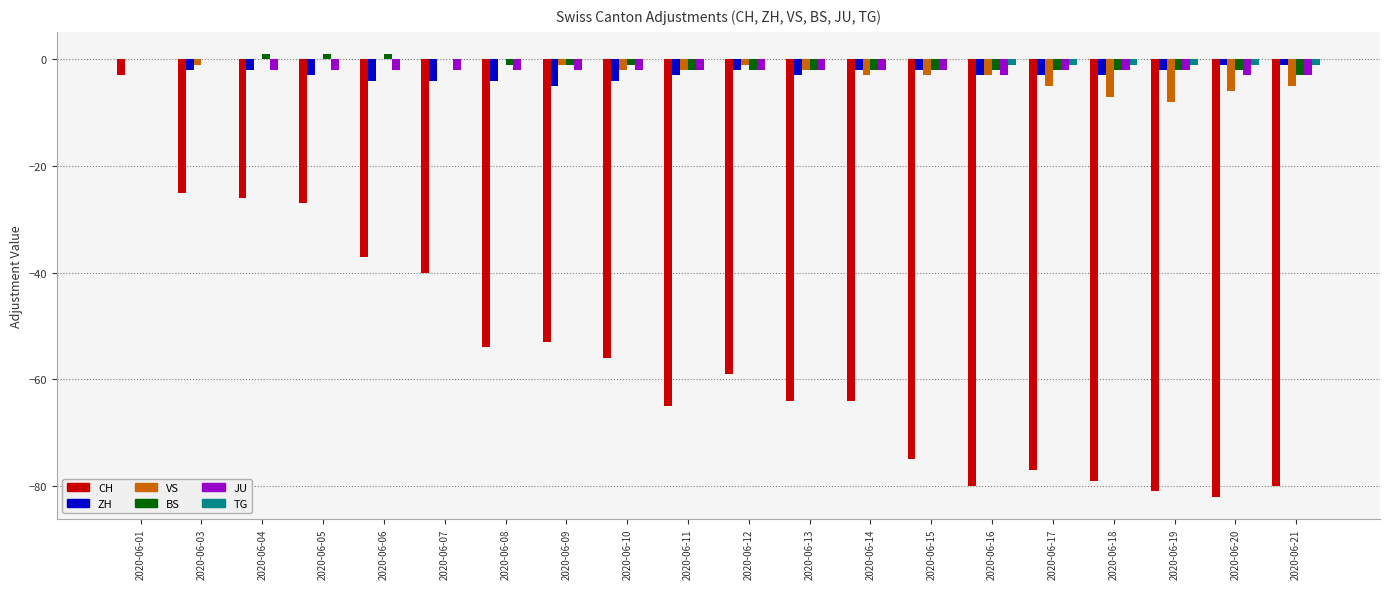

What is the sum of all JU values?

-39